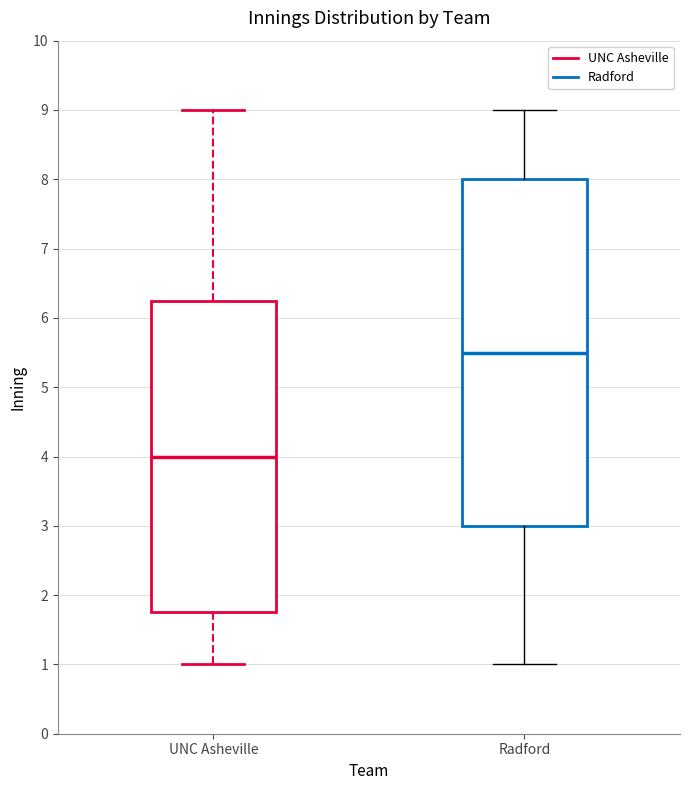

Which box is the tallest, from its lower edge to its upper edge?

Radford